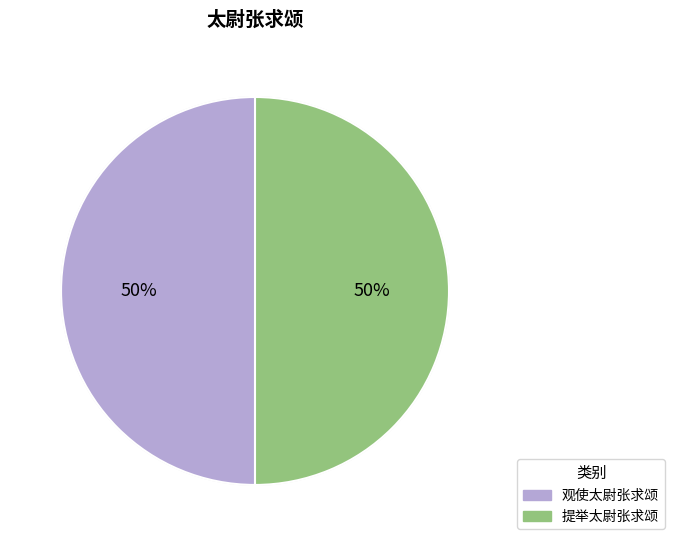

Is it true that 提举太尉张求颂 is 55% of the pie?

False